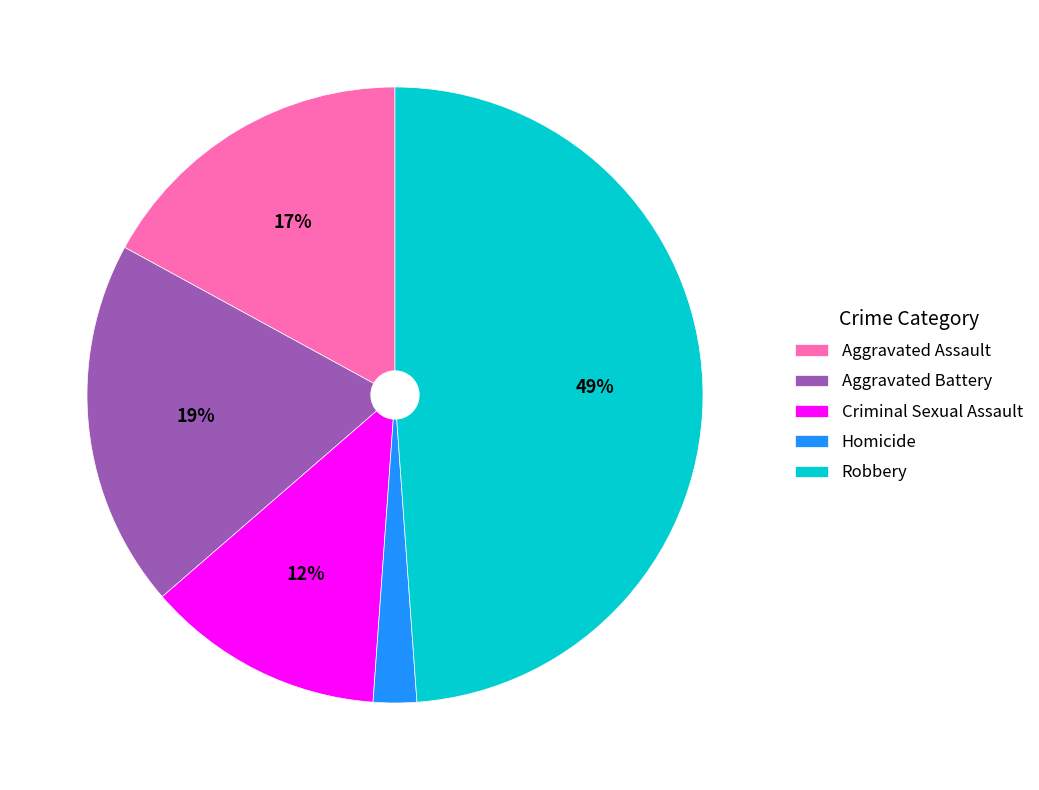

To the nearest percent, what is the difference between the Criminal Sexual Assault and Homicide slice percentages?

10%